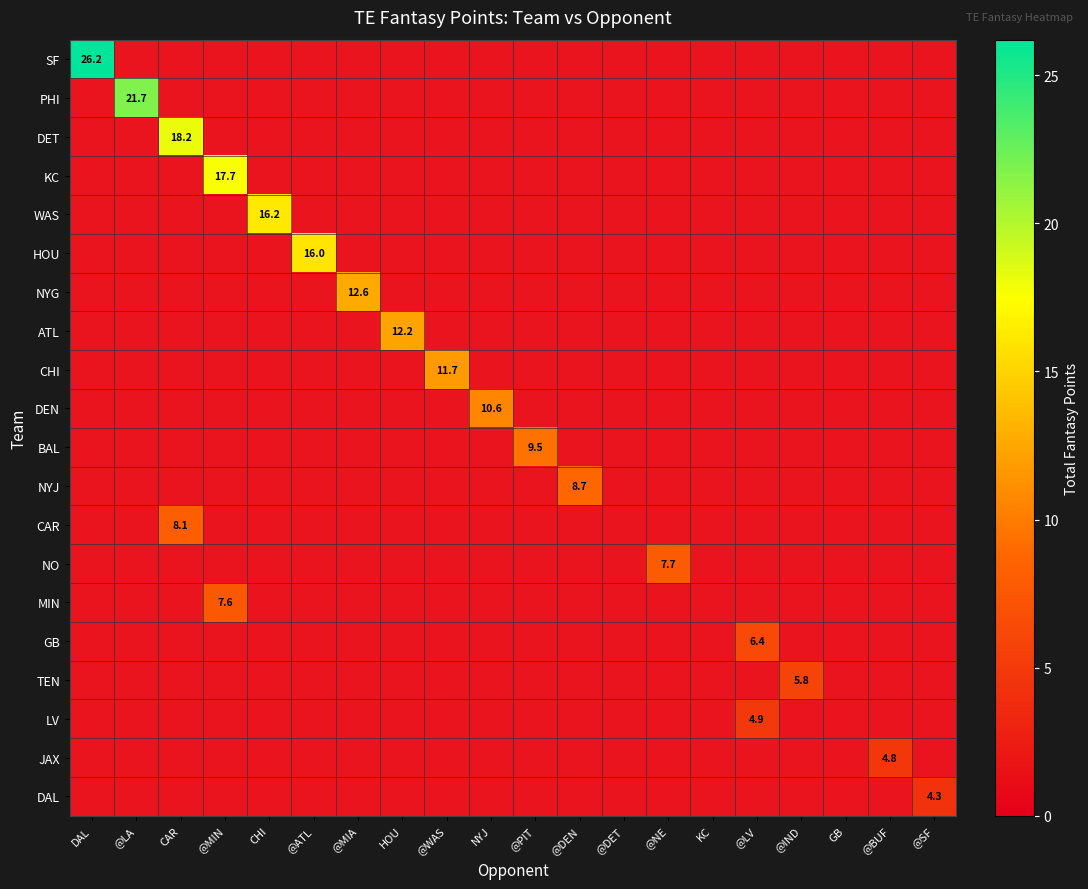

Which category has the lowest value across all series?

@SF